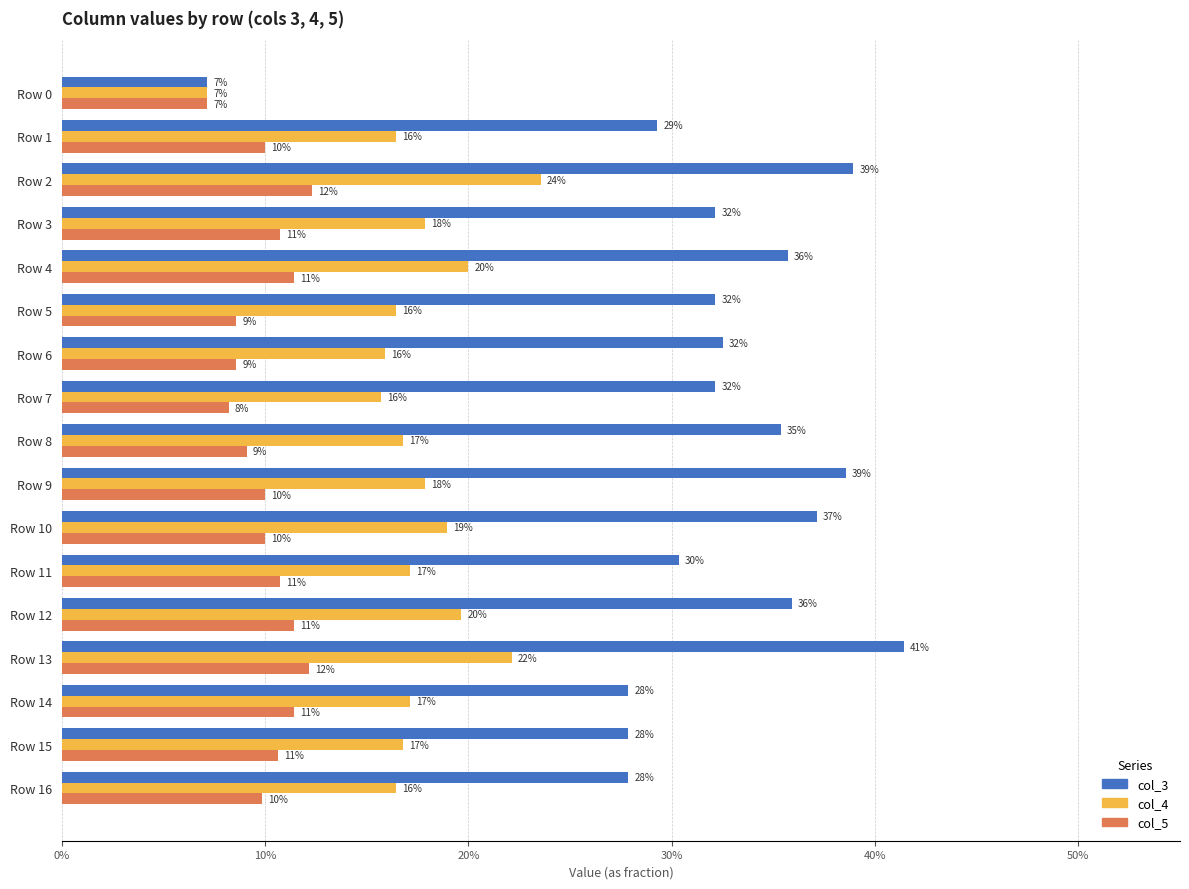

What is the value of the col_4 bar at the 9th from the left?

0.2